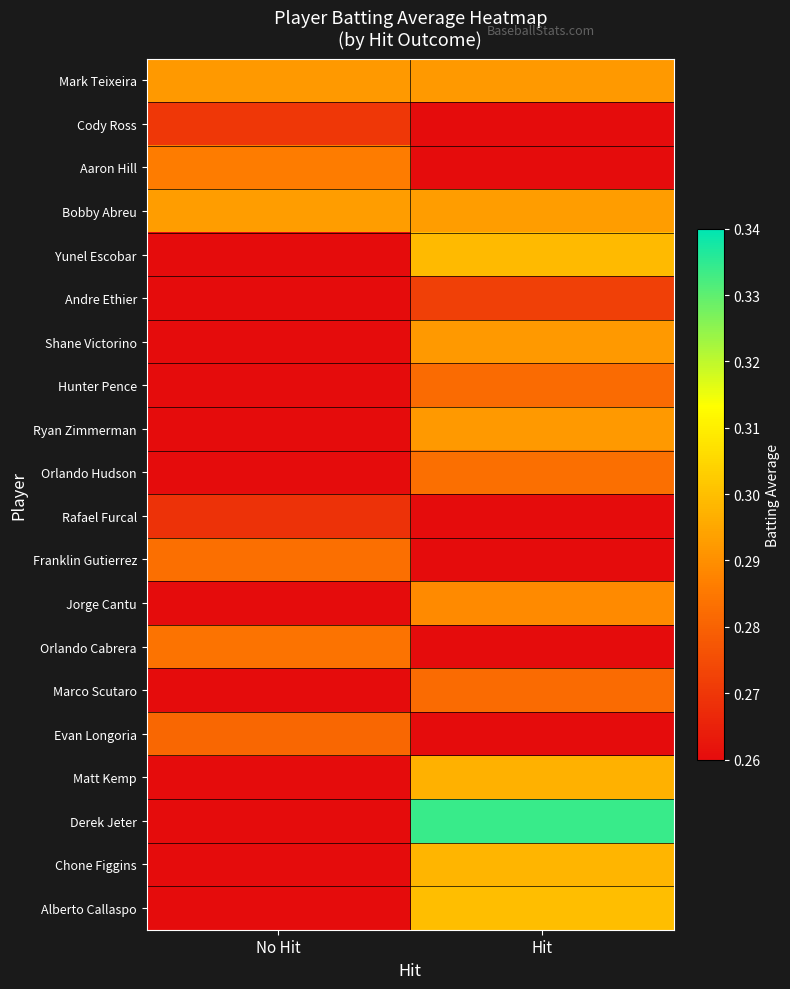

Reading right to left, extract all data points from this chart.

Mark Teixeira: Hit=0.3	No Hit=0.3
Cody Ross: Hit=0.0	No Hit=0.3
Aaron Hill: Hit=0.0	No Hit=0.3
Bobby Abreu: Hit=0.3	No Hit=0.3
Yunel Escobar: Hit=0.3	No Hit=0.0
Andre Ethier: Hit=0.3	No Hit=0.0
Shane Victorino: Hit=0.3	No Hit=0.0
Hunter Pence: Hit=0.3	No Hit=0.0
Ryan Zimmerman: Hit=0.3	No Hit=0.0
Orlando Hudson: Hit=0.3	No Hit=0.0
Rafael Furcal: Hit=0.0	No Hit=0.3
Franklin Gutierrez: Hit=0.0	No Hit=0.3
Jorge Cantu: Hit=0.3	No Hit=0.0
Orlando Cabrera: Hit=0.0	No Hit=0.3
Marco Scutaro: Hit=0.3	No Hit=0.0
Evan Longoria: Hit=0.0	No Hit=0.3
Matt Kemp: Hit=0.3	No Hit=0.0
Derek Jeter: Hit=0.3	No Hit=0.0
Chone Figgins: Hit=0.3	No Hit=0.0
Alberto Callaspo: Hit=0.3	No Hit=0.0